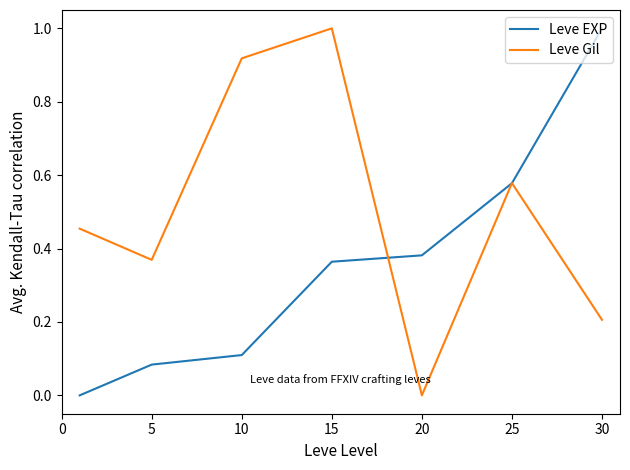

Rank the series by their average value, from lowest to highest.

Leve EXP, Leve Gil